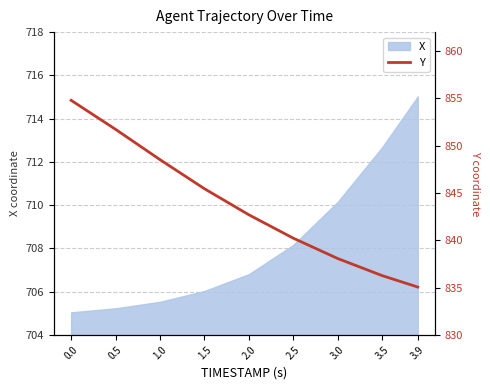

Where is X nearest to the value 710?

3.0